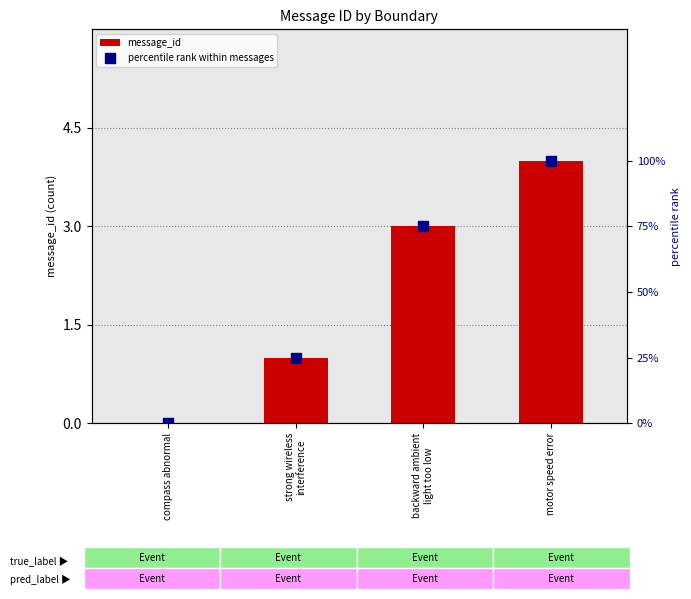

Is the value of percentile rank within messages at motor speed error greater than the value of message_id at strong wireless
interference?

Yes